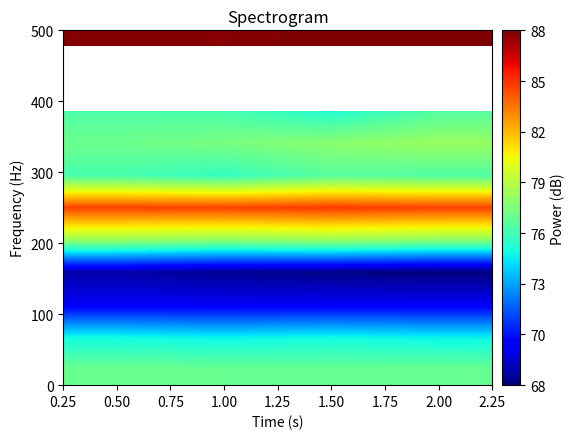

What is the spread (max minus min) of values at 2.00?

20.5